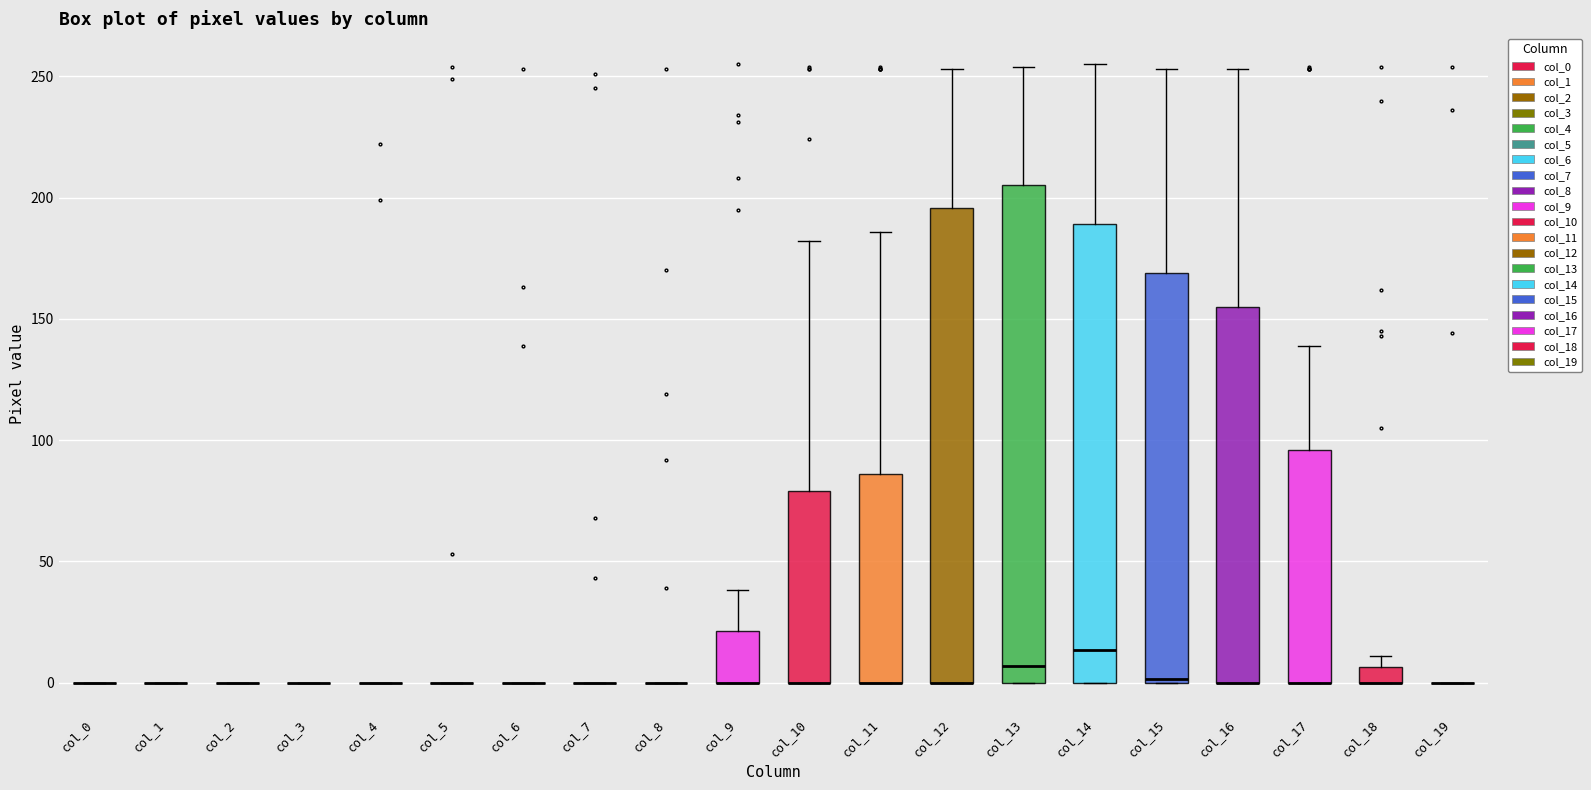

Which box is the tallest, from its lower edge to its upper edge?

col_13